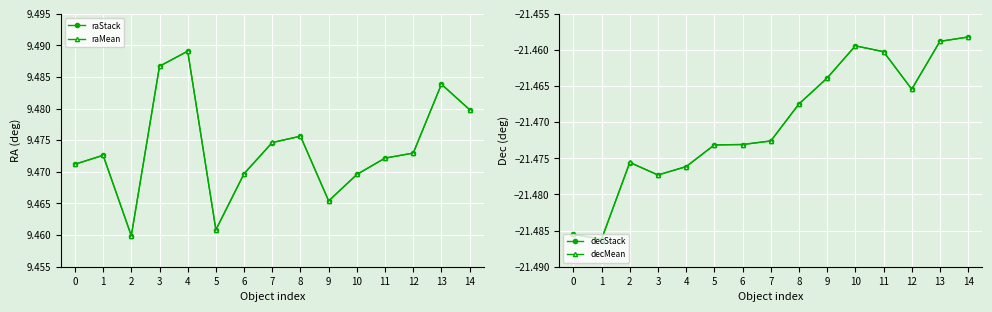

Which category has the lowest value across all series?

1